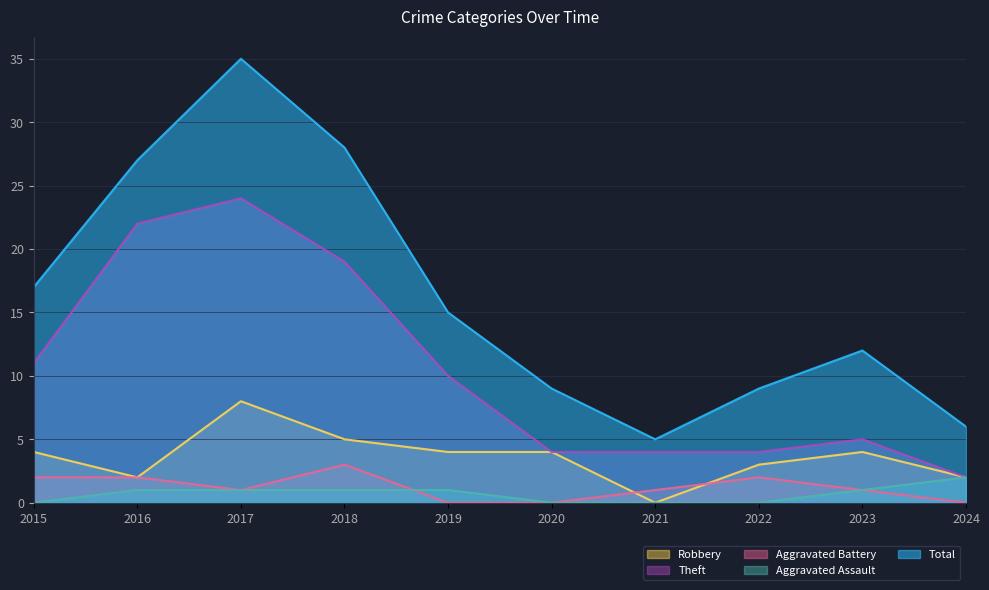

At which category does Total reach its first local valley?

2021